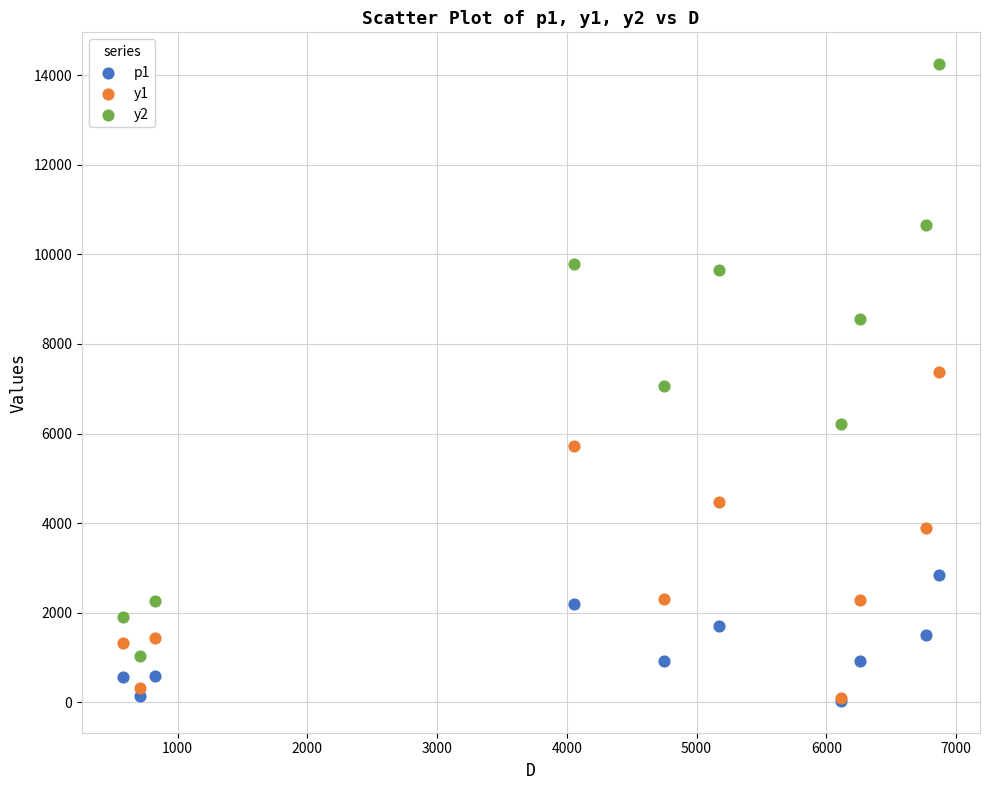

What are all the series names shown in the legend?

p1, y1, y2